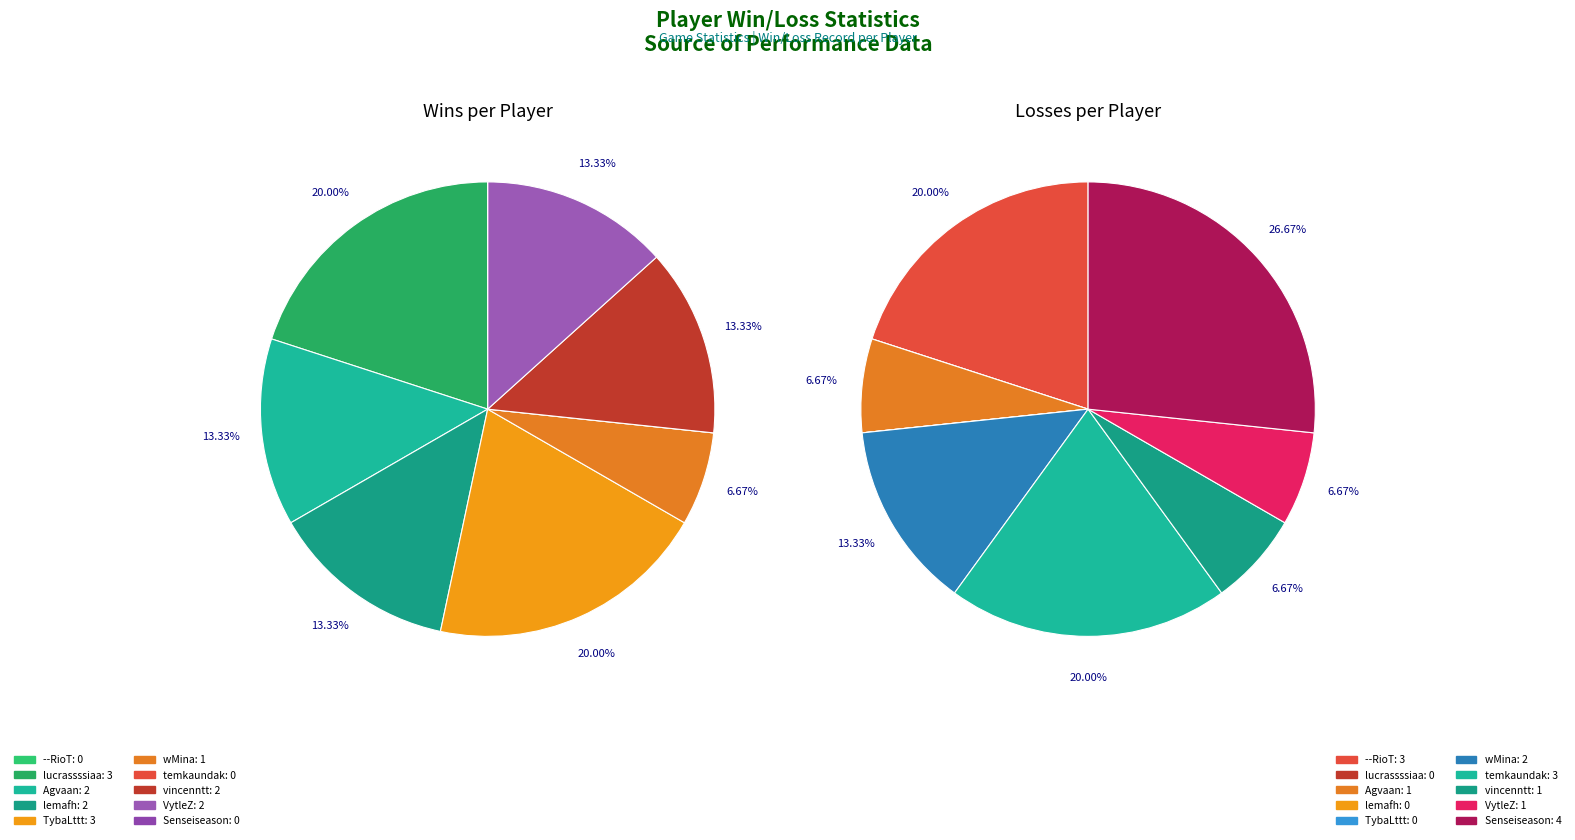

How many slices are in this pie chart?

10